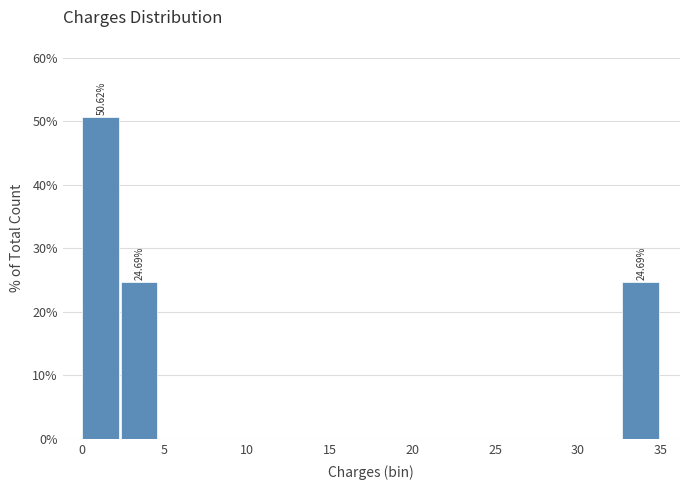

Which range on the x-axis has the tallest bar?

0.0 to 2.5